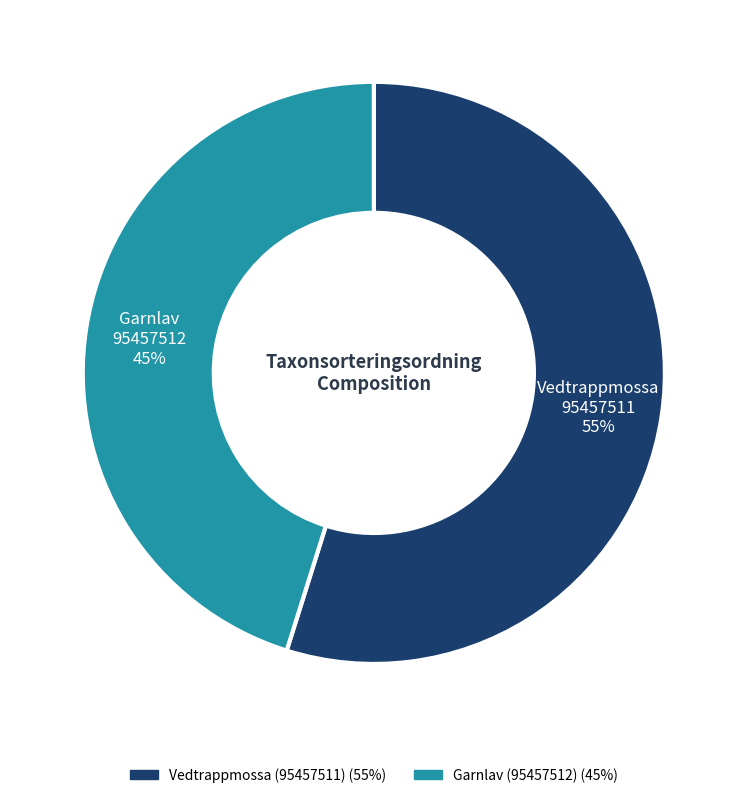

Is the sum of Garnlav (95457512) and Vedtrappmossa (95457511) greater than half?

Yes